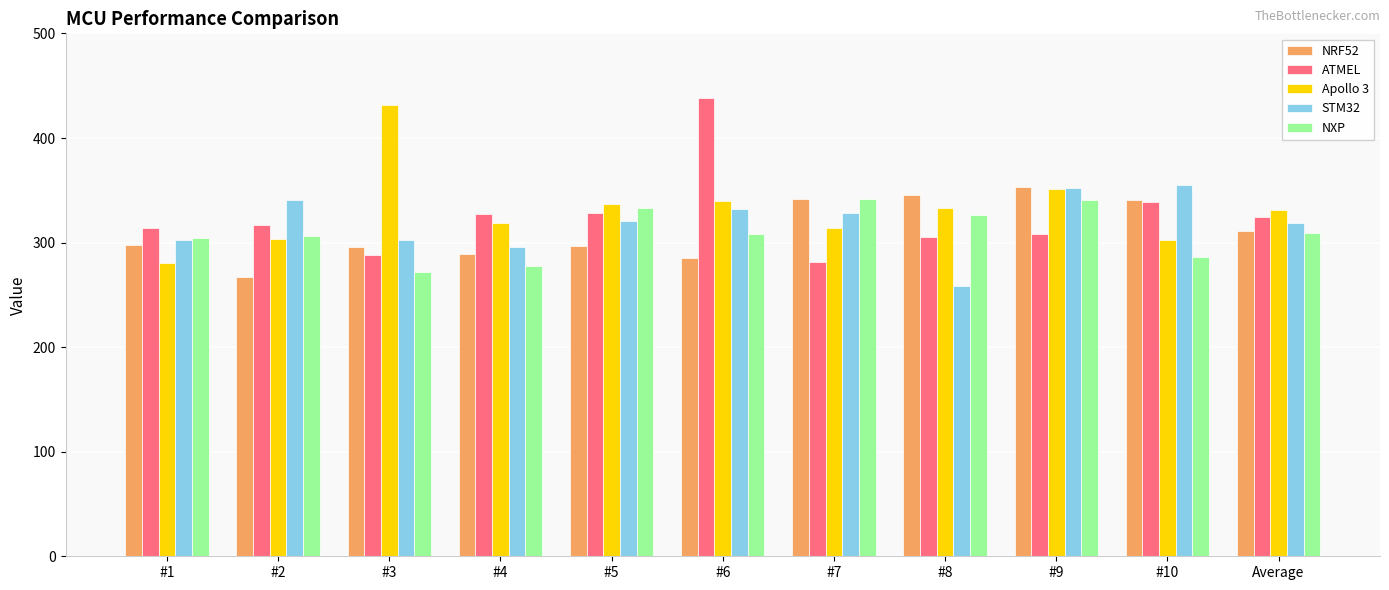

What is the total value across all series at #6?

1703.5